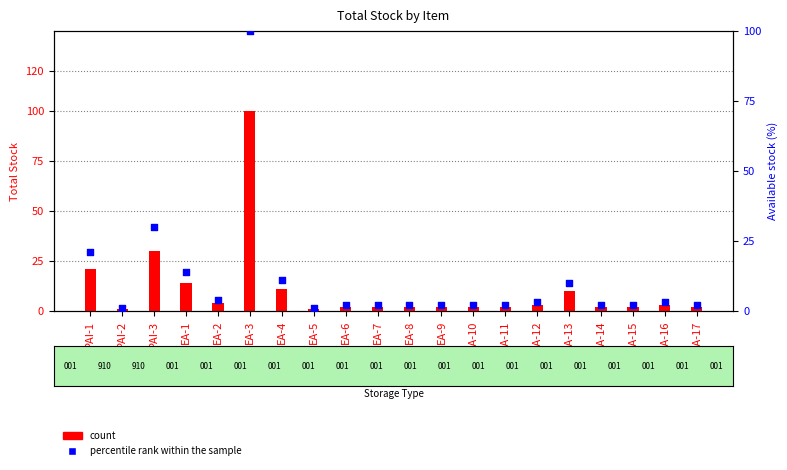

Which series reaches the minimum Y coordinate?

count